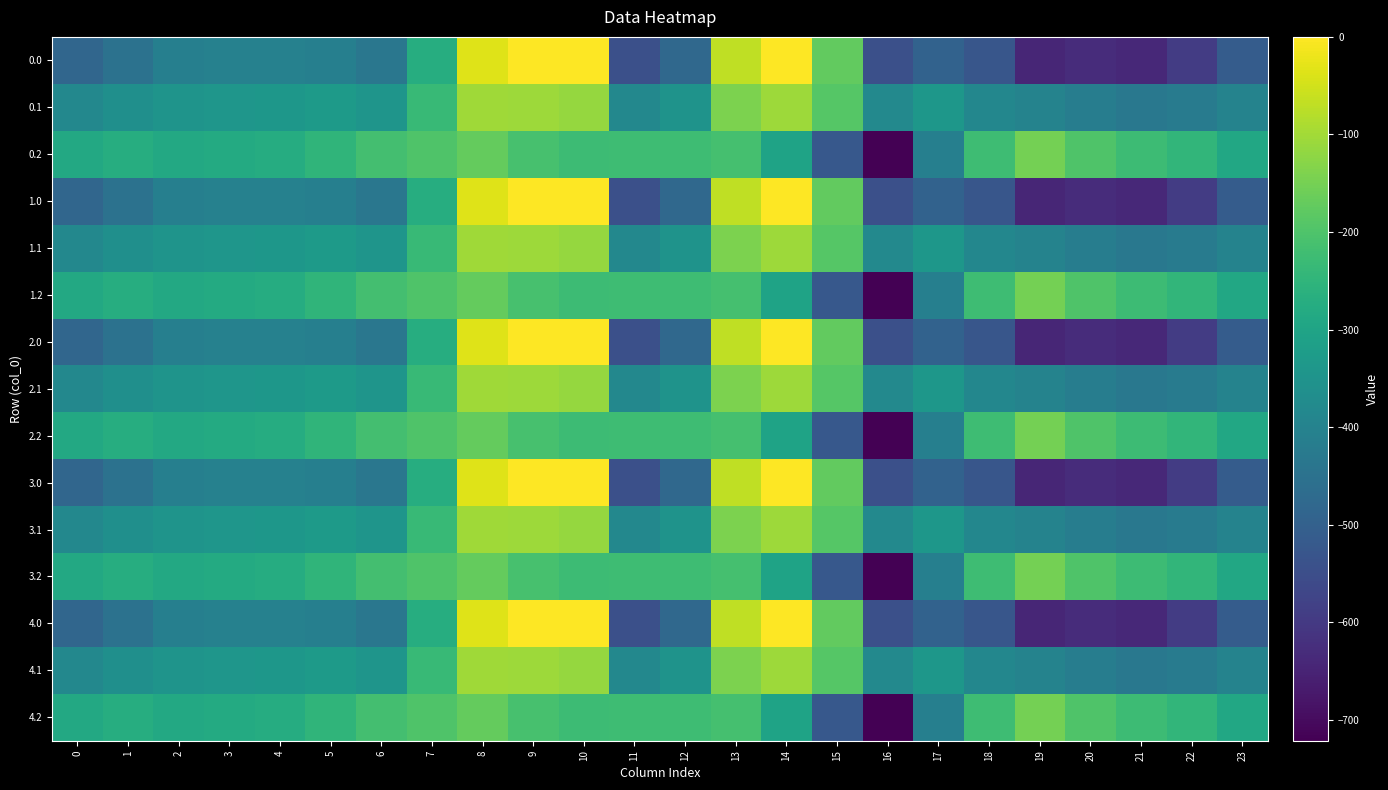

Rank the series by their maximum value, from highest to lowest.

0.0, 1.0, 2.0, 3.0, 4.0, 0.1, 1.1, 2.1, 3.1, 4.1, 0.2, 1.2, 2.2, 3.2, 4.2